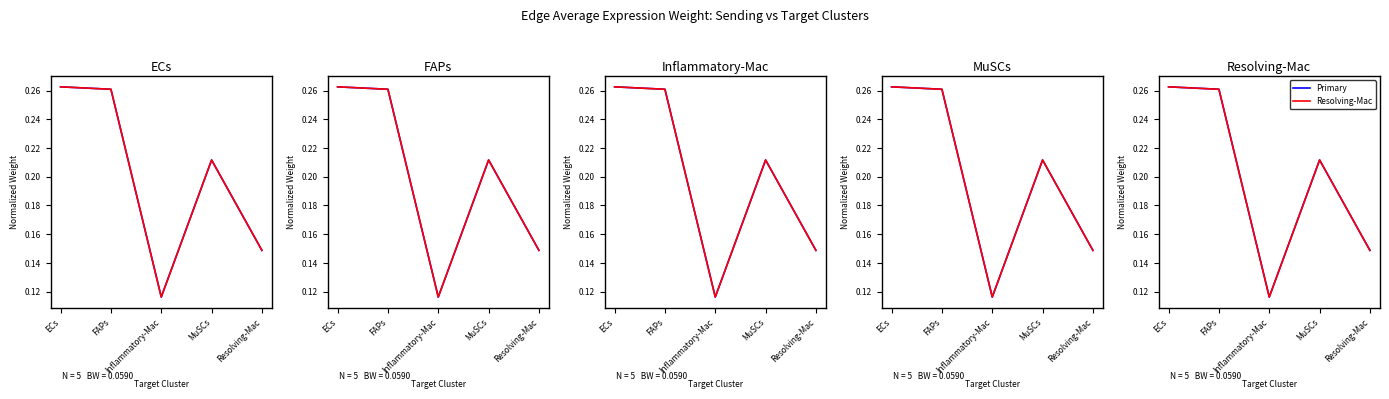

Count the number of categories in the chart.

5